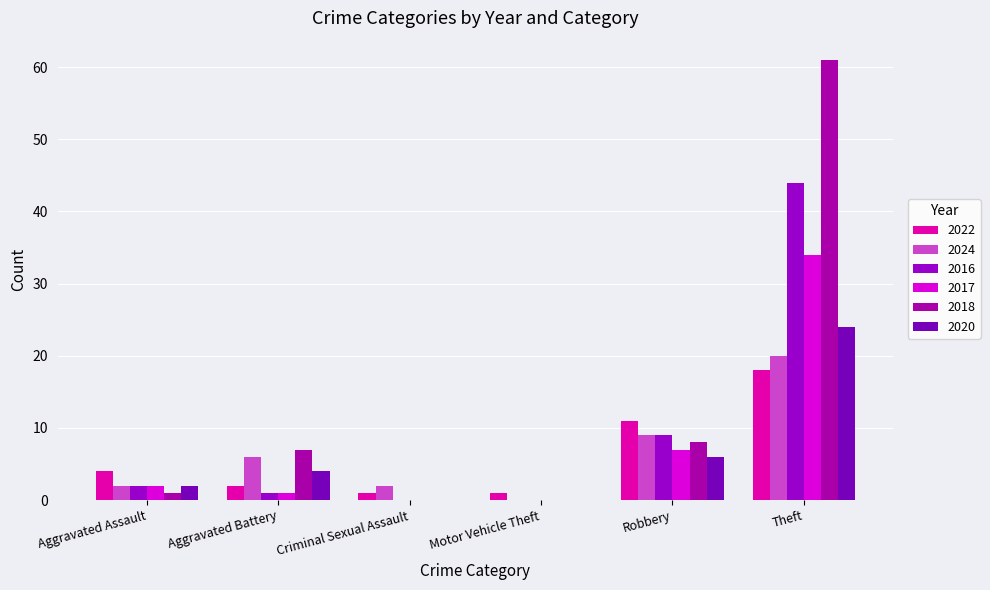

Does the chart contain stacked bars?

No